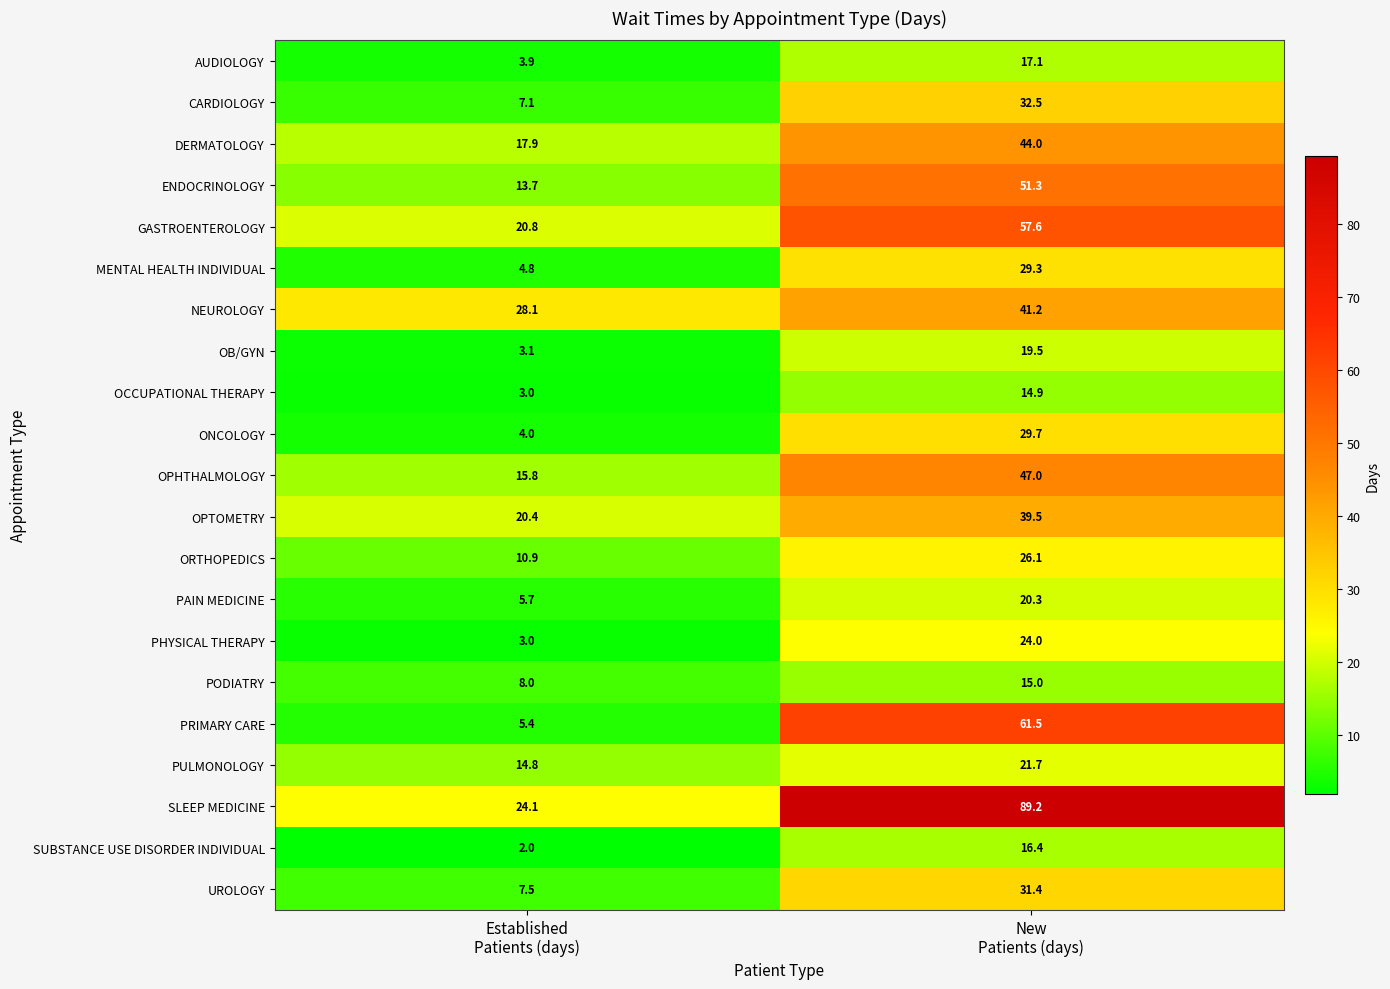

List the series in order of their peak value, highest first.

SLEEP MEDICINE, PRIMARY CARE, GASTROENTEROLOGY, ENDOCRINOLOGY, OPHTHALMOLOGY, DERMATOLOGY, NEUROLOGY, OPTOMETRY, CARDIOLOGY, UROLOGY, ONCOLOGY, MENTAL HEALTH INDIVIDUAL, ORTHOPEDICS, PHYSICAL THERAPY, PULMONOLOGY, PAIN MEDICINE, OB/GYN, AUDIOLOGY, SUBSTANCE USE DISORDER INDIVIDUAL, PODIATRY, OCCUPATIONAL THERAPY